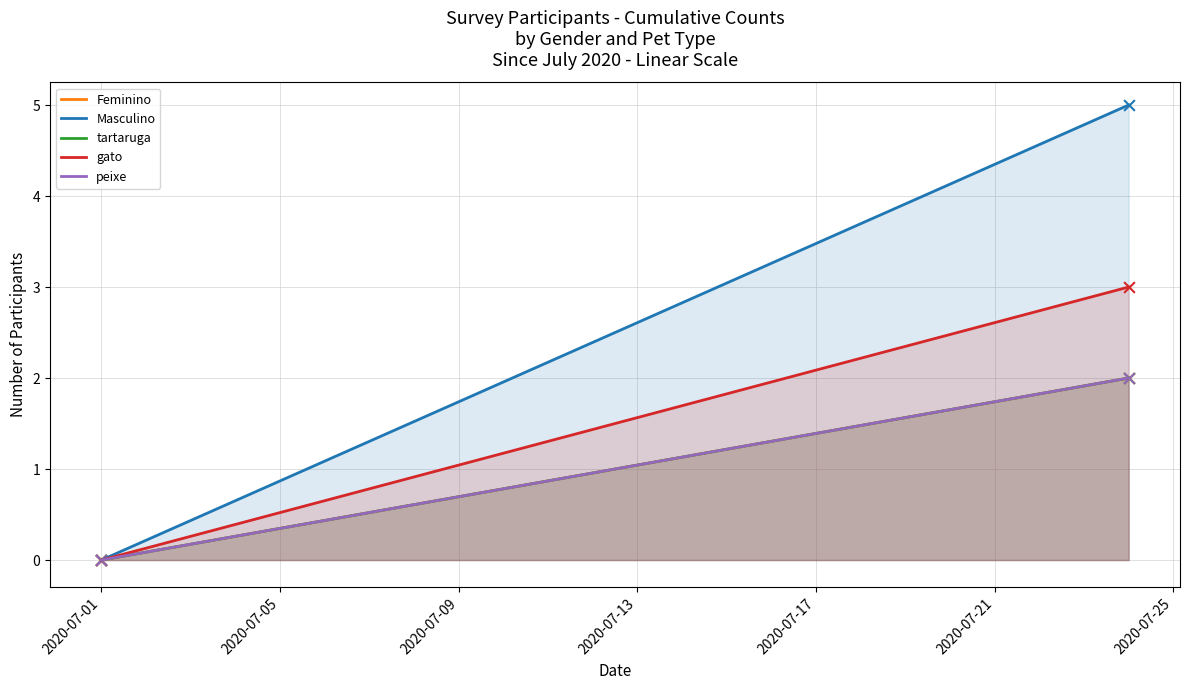

Which series has the largest Y range (max minus min)?

Masculino